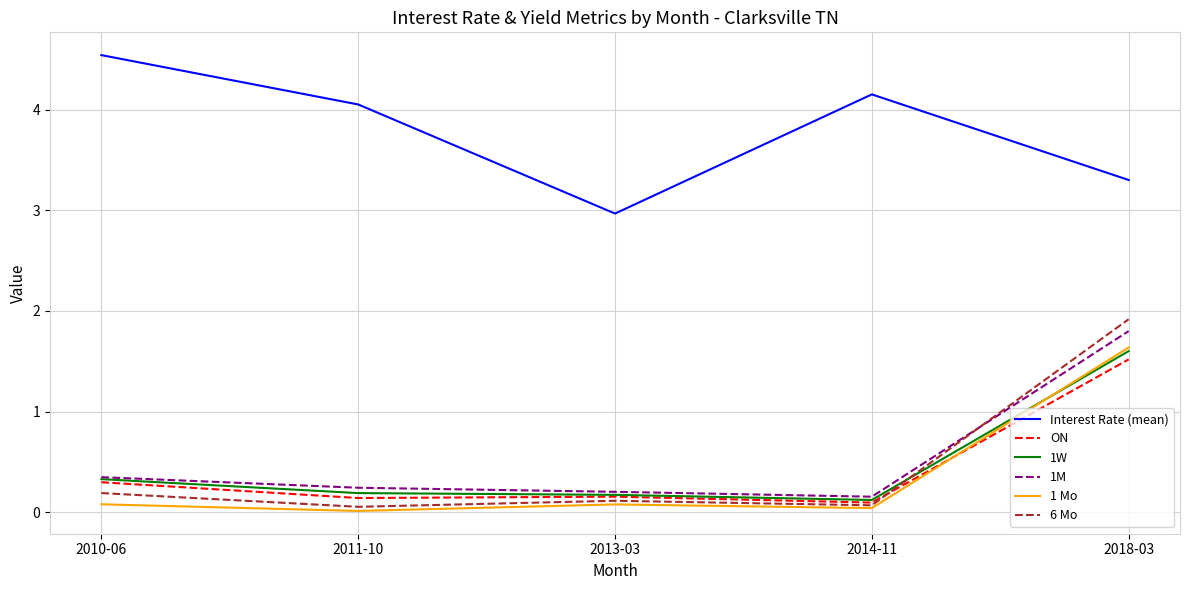

After their last crossing, which series has the higher values: 1 Mo or ON?

1 Mo